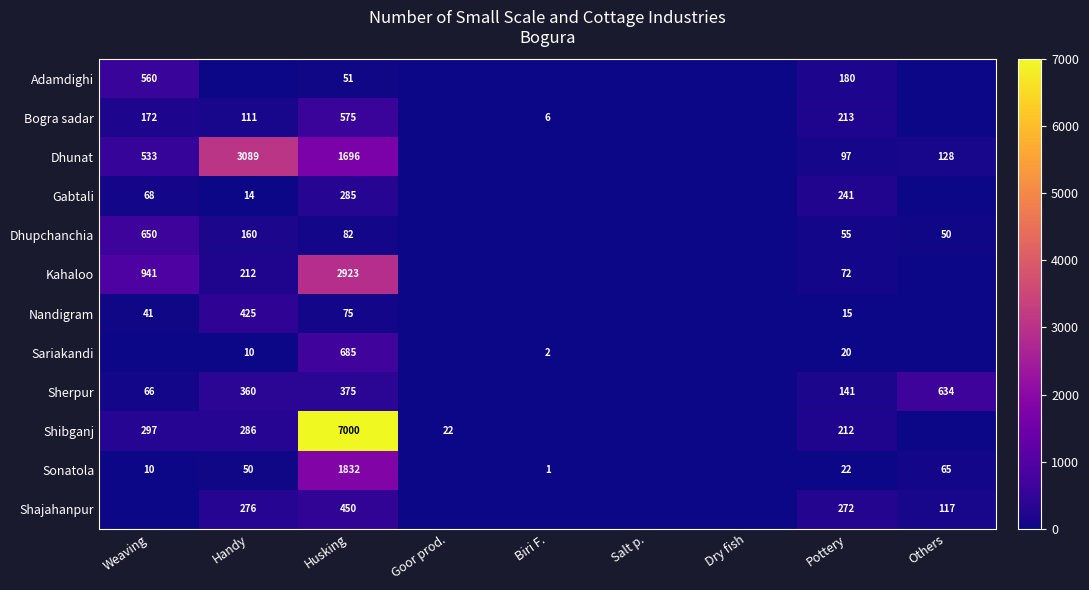

True or false: Kahaloo has a value of 941 at Weaving.

True